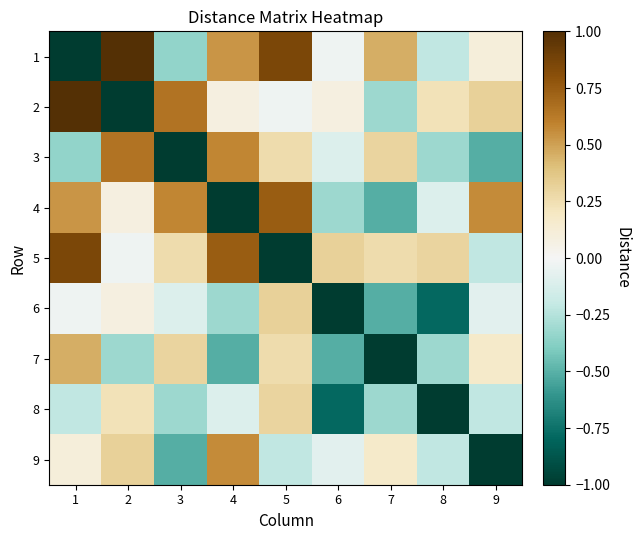

Reading left to right, extract all data points from this chart.

1: 1=-1.0	2=1.0	3=-0.3	4=0.5	5=0.9	6=-0.0	7=0.5	8=-0.2	9=0.1
2: 1=1.0	2=-1.0	3=0.7	4=0.1	5=-0.0	6=0.1	7=-0.3	8=0.2	9=0.3
3: 1=-0.3	2=0.7	3=-1.0	4=0.6	5=0.3	6=-0.1	7=0.3	8=-0.3	9=-0.5
4: 1=0.5	2=0.1	3=0.6	4=-1.0	5=0.7	6=-0.3	7=-0.5	8=-0.1	9=0.6
5: 1=0.9	2=-0.0	3=0.3	4=0.7	5=-1.0	6=0.3	7=0.3	8=0.3	9=-0.2
6: 1=-0.0	2=0.1	3=-0.1	4=-0.3	5=0.3	6=-1.0	7=-0.5	8=-0.8	9=-0.1
7: 1=0.5	2=-0.3	3=0.3	4=-0.5	5=0.3	6=-0.5	7=-1.0	8=-0.3	9=0.2
8: 1=-0.2	2=0.2	3=-0.3	4=-0.1	5=0.3	6=-0.8	7=-0.3	8=-1.0	9=-0.2
9: 1=0.1	2=0.3	3=-0.5	4=0.6	5=-0.2	6=-0.1	7=0.2	8=-0.2	9=-1.0